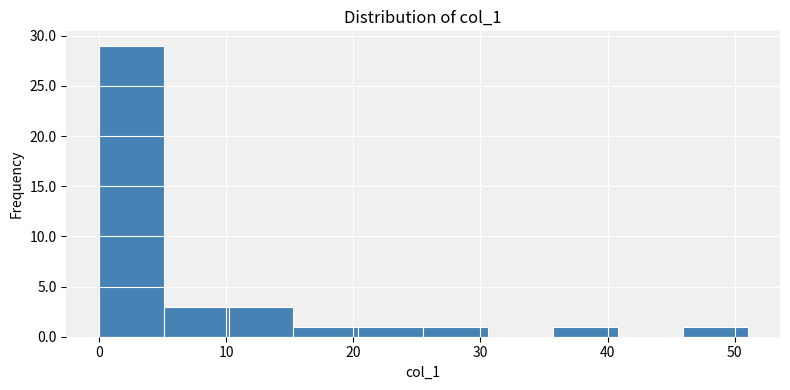

What is the height of the bar covering 35.7 to 40.8 on the x-axis? Neither the bar edges nor the heights are printed on the chart, so give them approximately, as read against the axes.

1